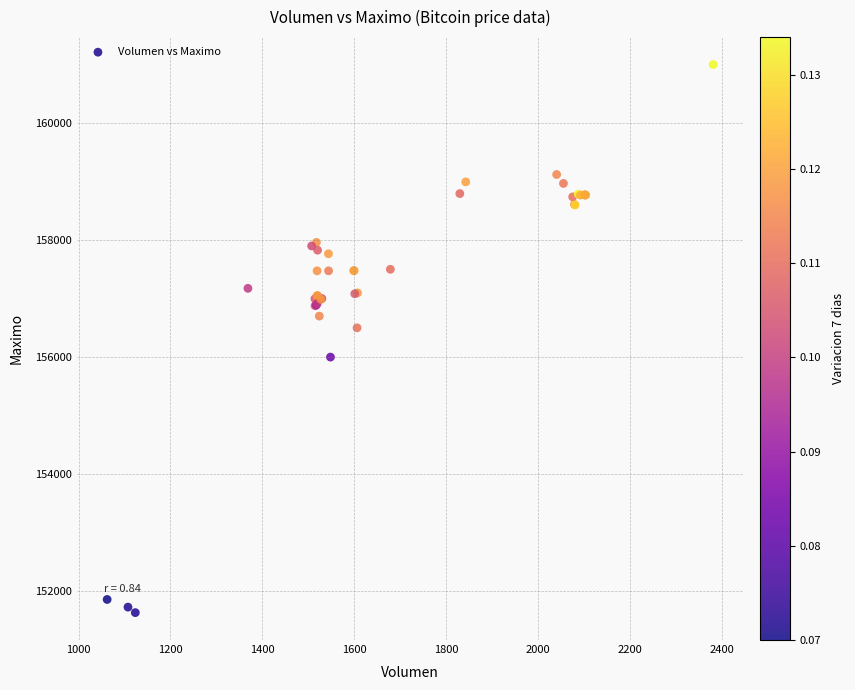

What Y value in the scatter plot is closest to 156316?

156500